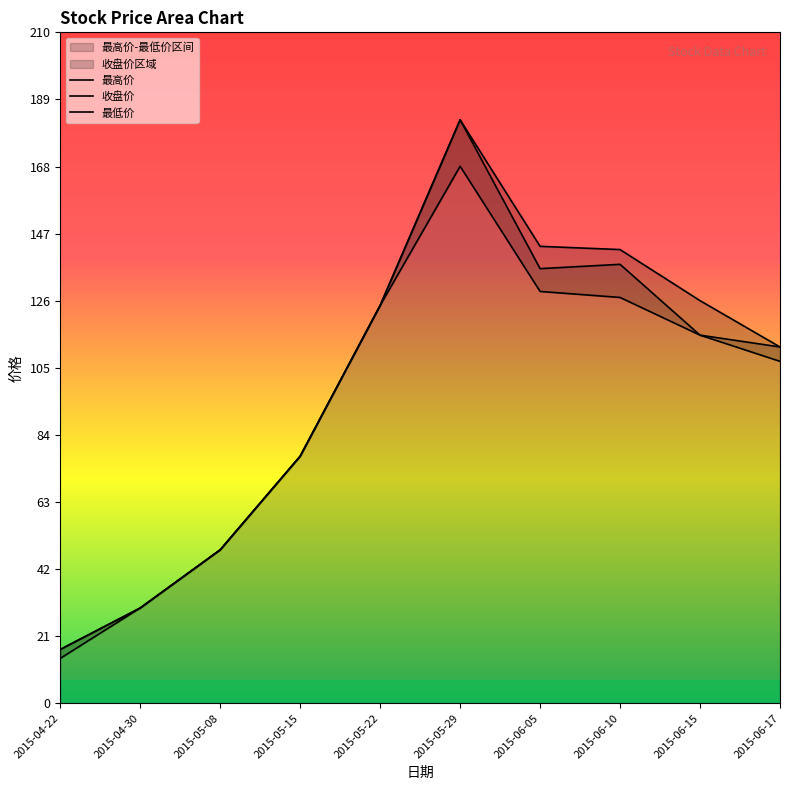

What is the spread (max minus min) of values at 2015-04-22?

2.8